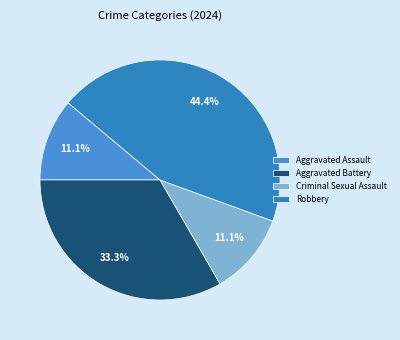

What is the largest slice in the pie chart?

Robbery